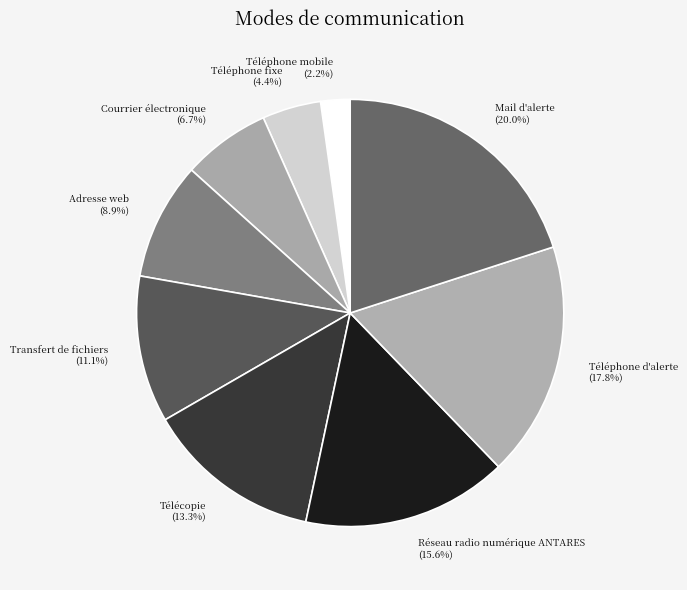

Combined, what portion of the pie is Téléphone fixe and Réseau radio numérique ANTARES?

20.0%